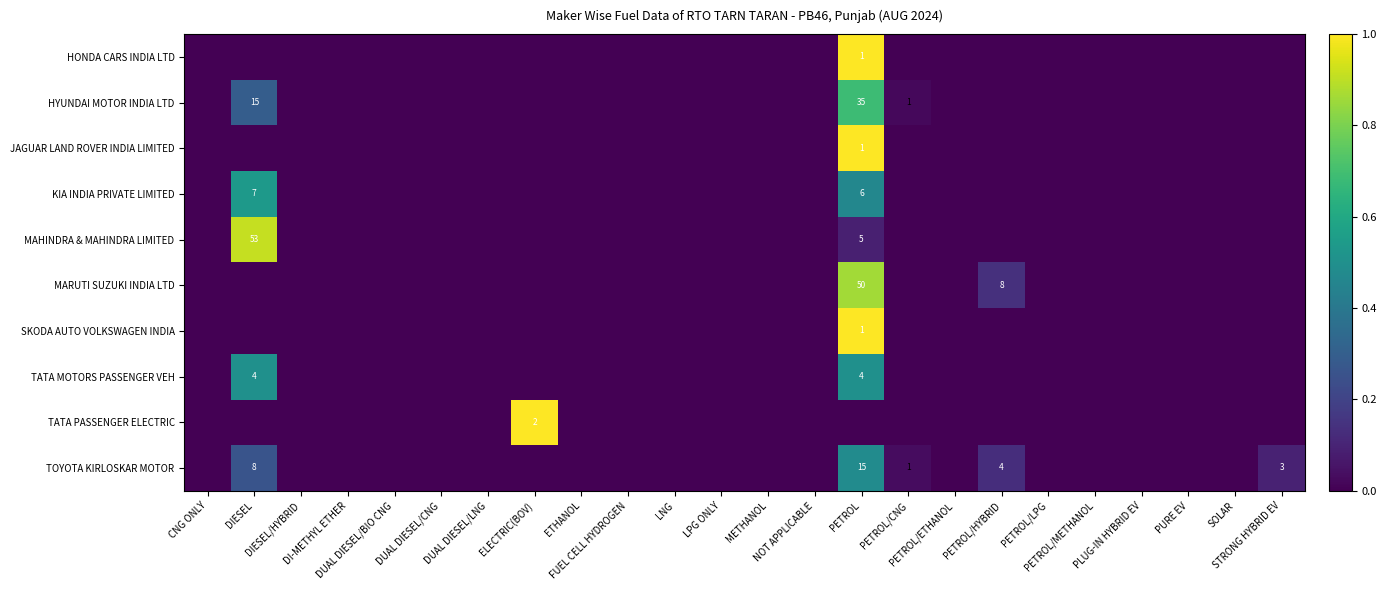

Which series changed the most between DIESEL and STRONG HYBRID EV?

MAHINDRA & MAHINDRA LIMITED